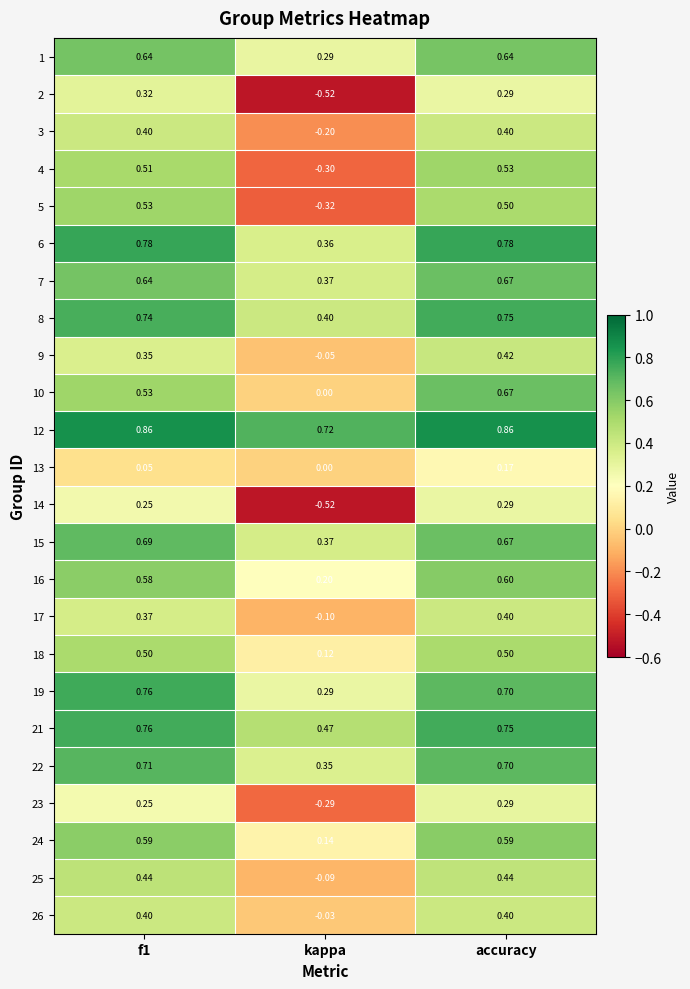

At which category does the chart reach its minimum across all series?

kappa